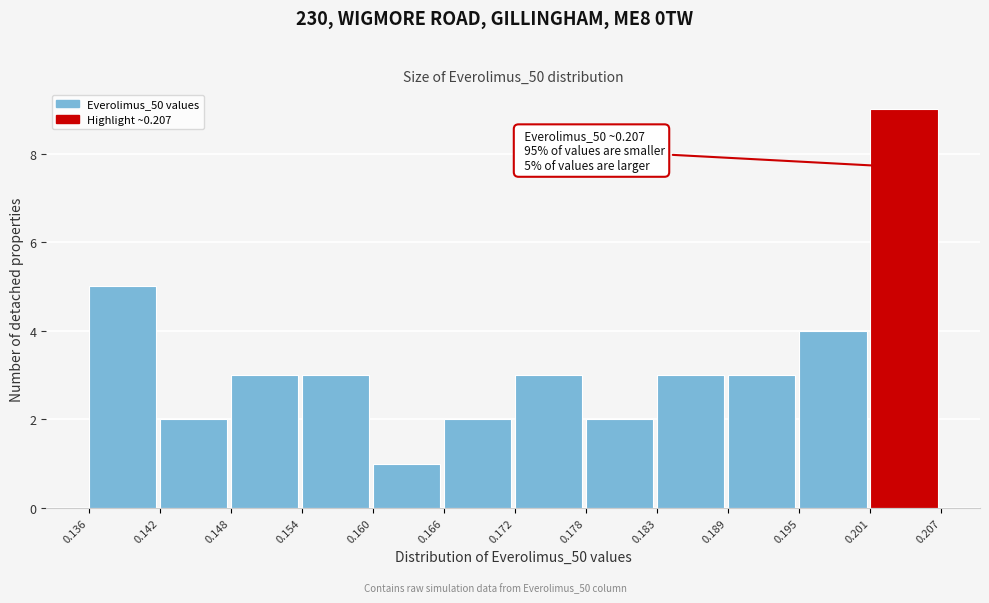

Which range on the x-axis has the tallest bar?

0.201 to 0.207